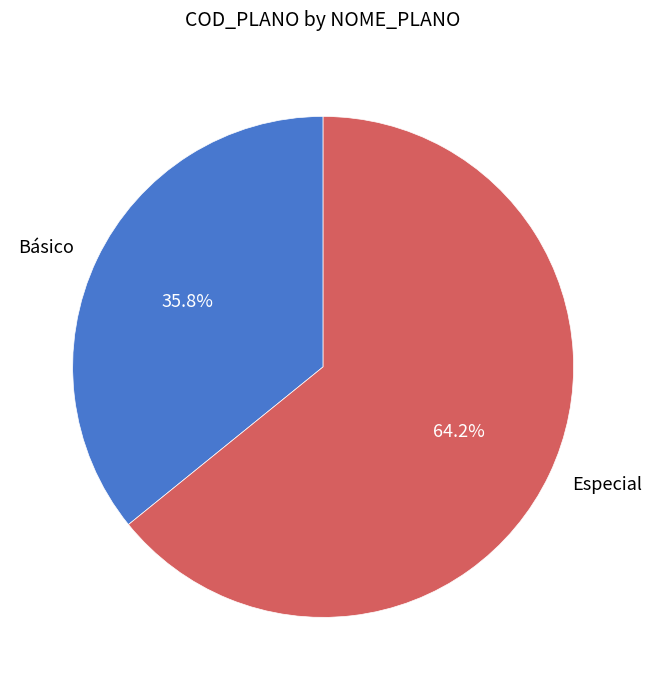

The Especial slice represents 52% of the pie. True or false?

False